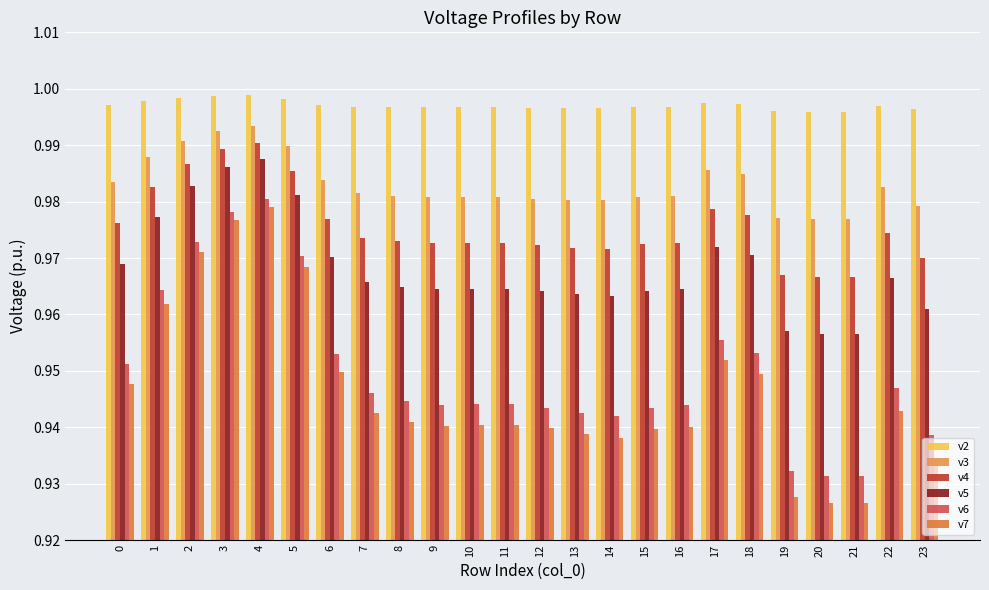

True or false: v5 has a value of 1.7 at 0.

False